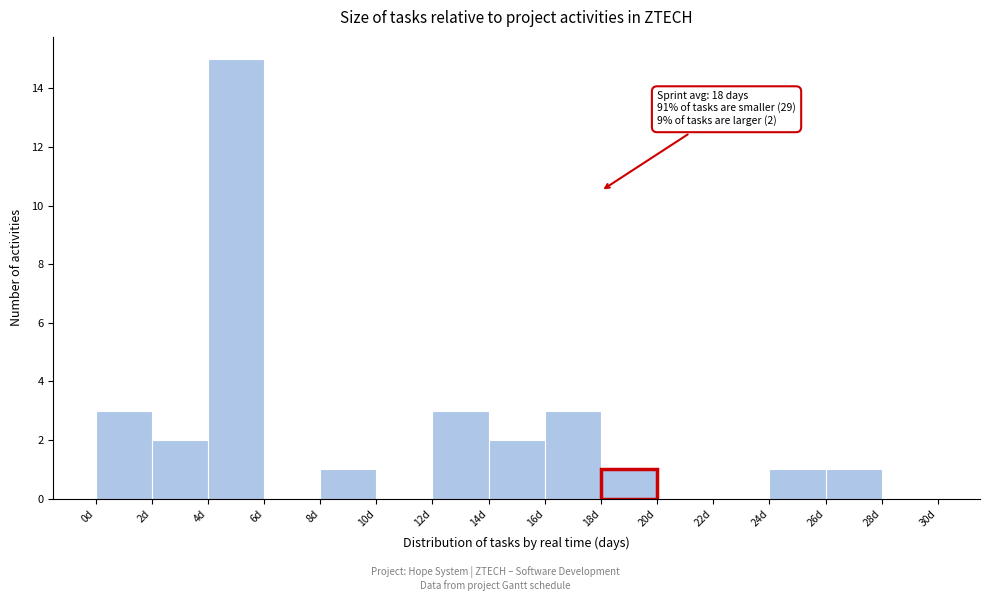

Over which range of the x-axis is the bar tallest?

4 to 6